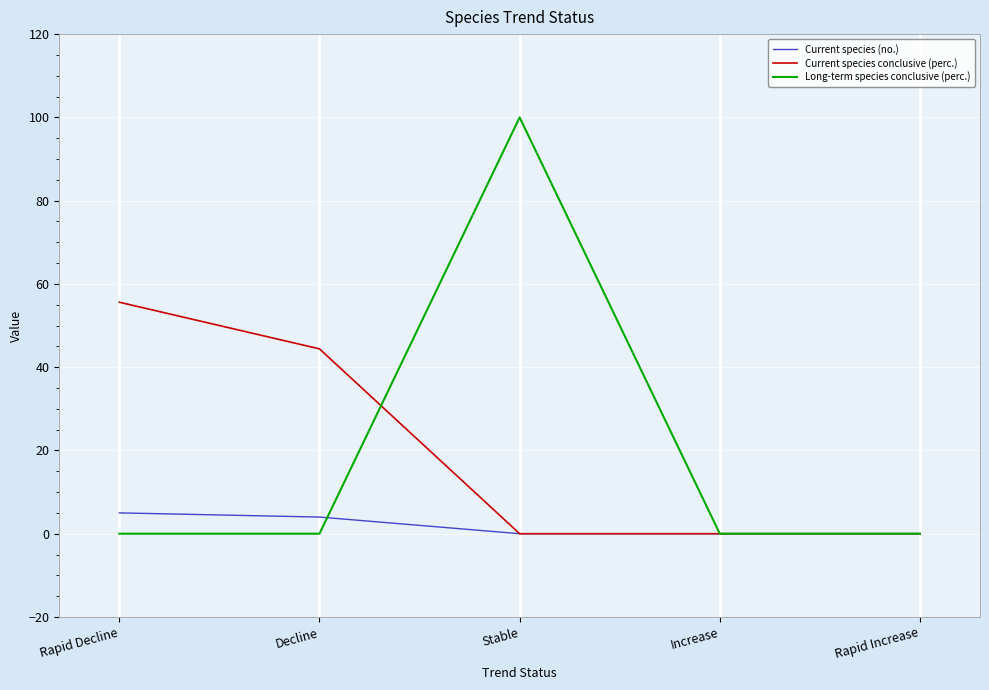

Reading right to left, transcribe all the data shown in this chart.

Current species (no.): 0.0	0.0	0.0	4.0	5.0
Current species conclusive (perc.): 0.0	0.0	0.0	44.4	55.6
Long-term species conclusive (perc.): 0.0	0.0	100.0	0.0	0.0